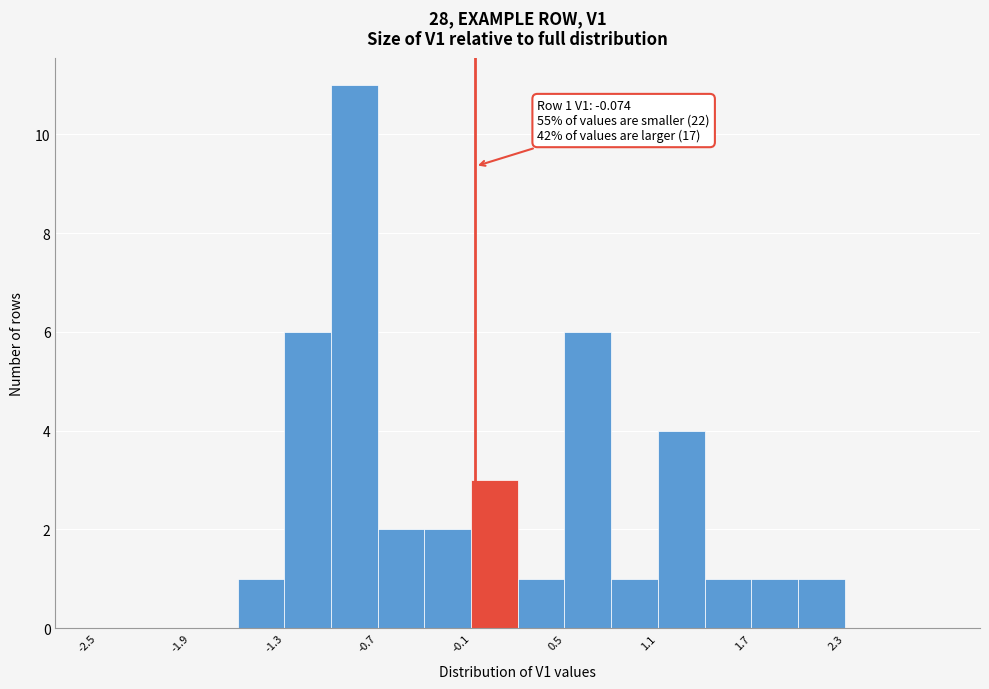

Around what value on the x-axis is the tallest bar? Give the approximate position of its centre, as read against the axis.

-0.8